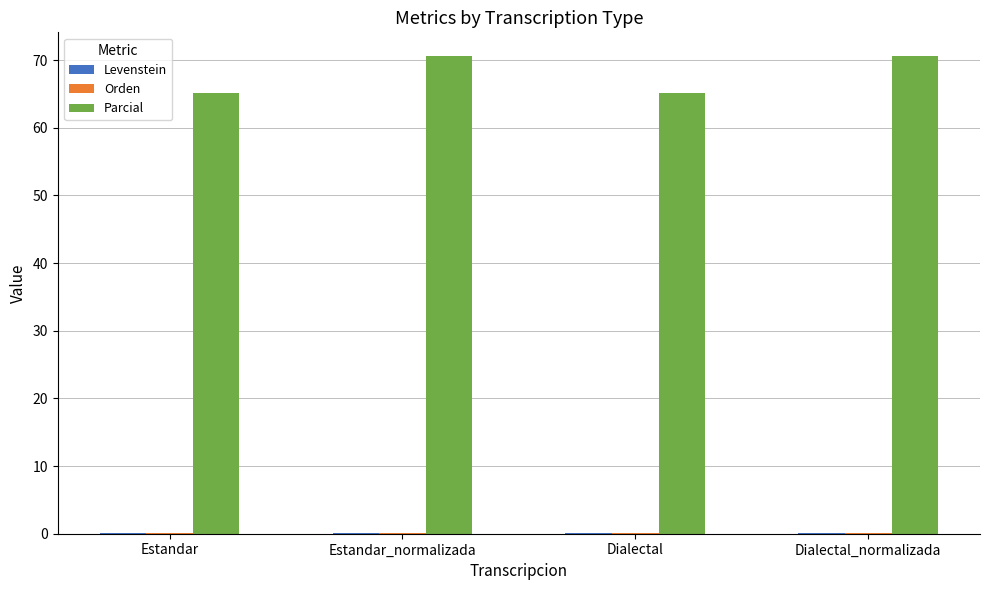

Which series has the largest total across all categories?

Parcial